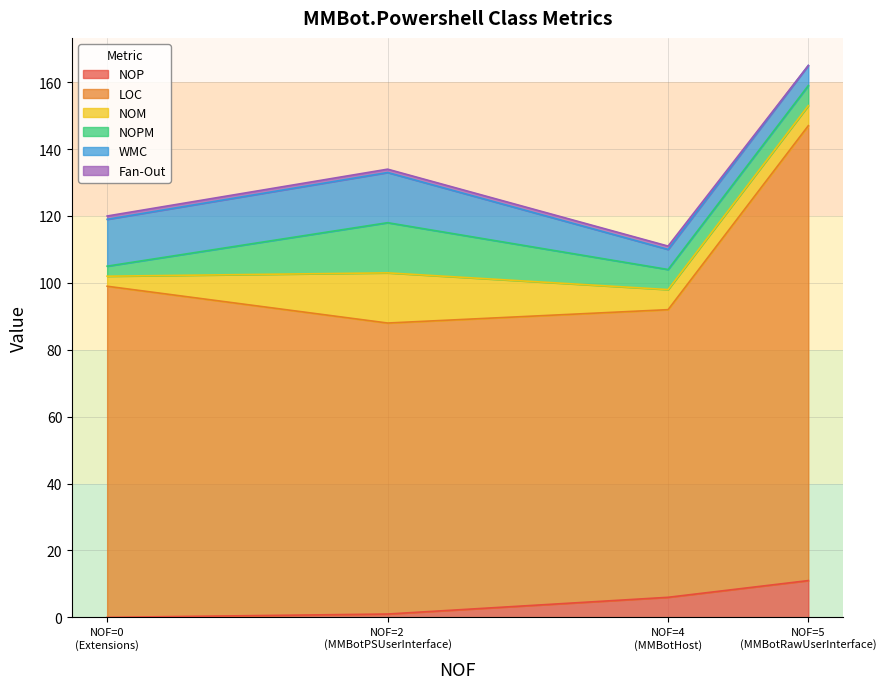

The NOPM series shows 9 at MMBotHost. True or false?

False